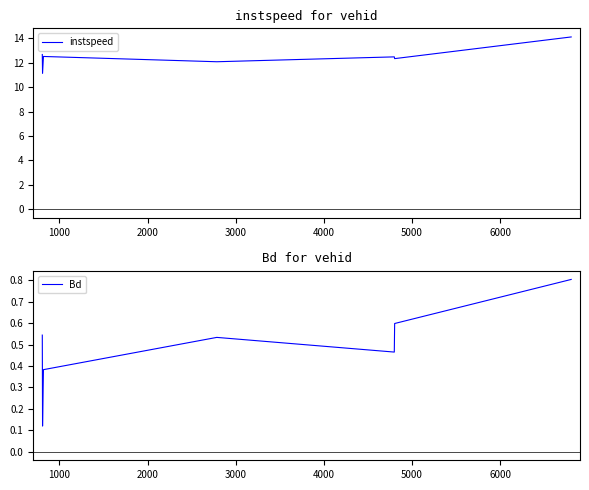

In instspeed, how many points are higher than both neighbors (excluding endpoints)?

2